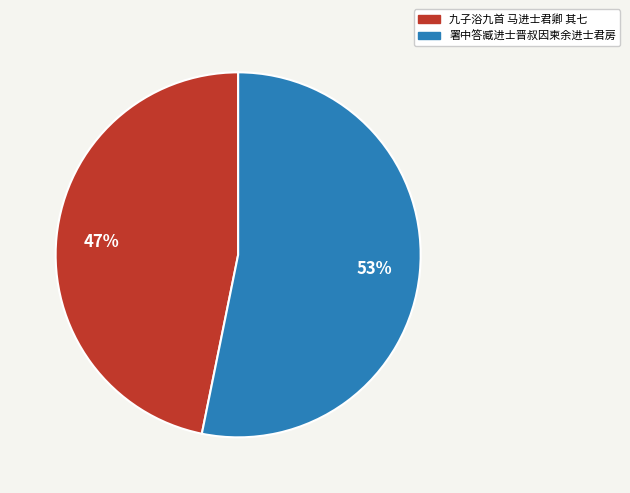

To the nearest percent, what is the combined percentage of 九子浴九首 马进士君卿 其七 and 署中答臧进士晋叔因柬余进士君房?

100%